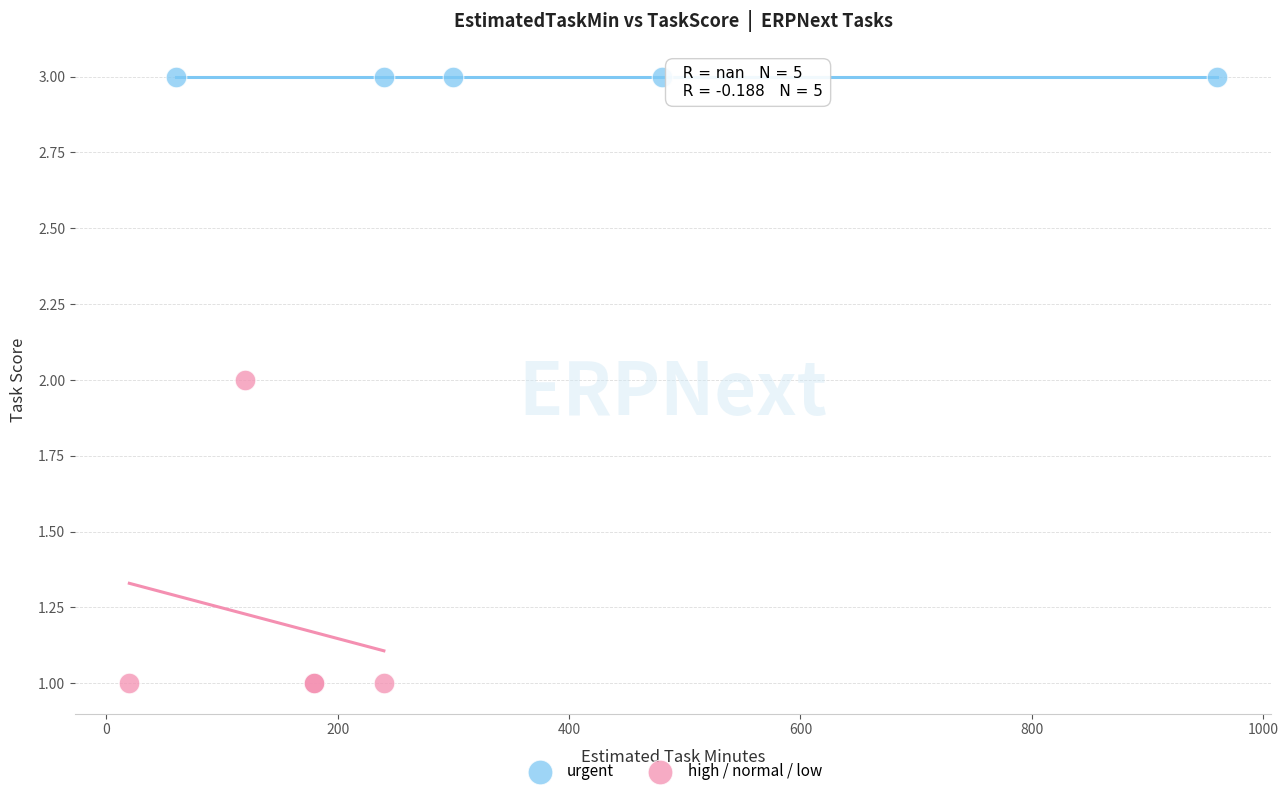

Which series reaches the maximum Y coordinate?

urgent